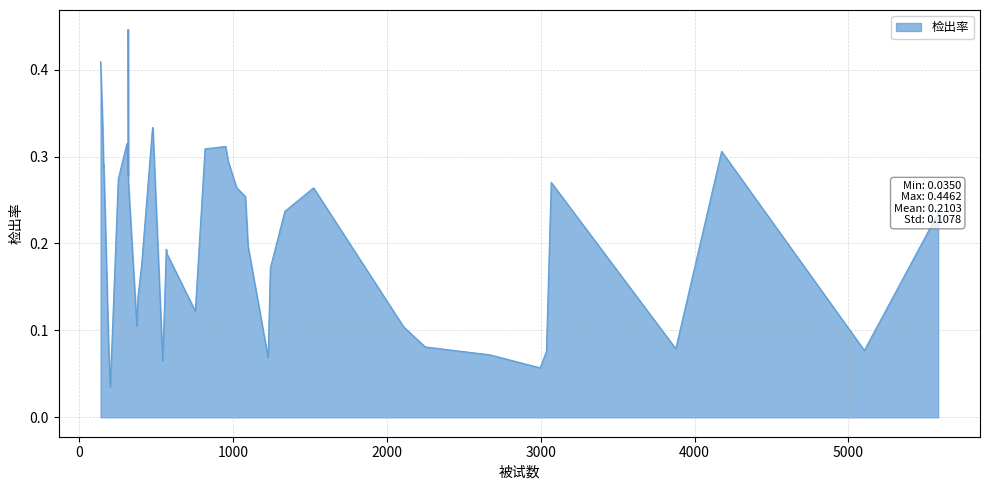

What is the difference between the second highest and second lowest values?

0.4